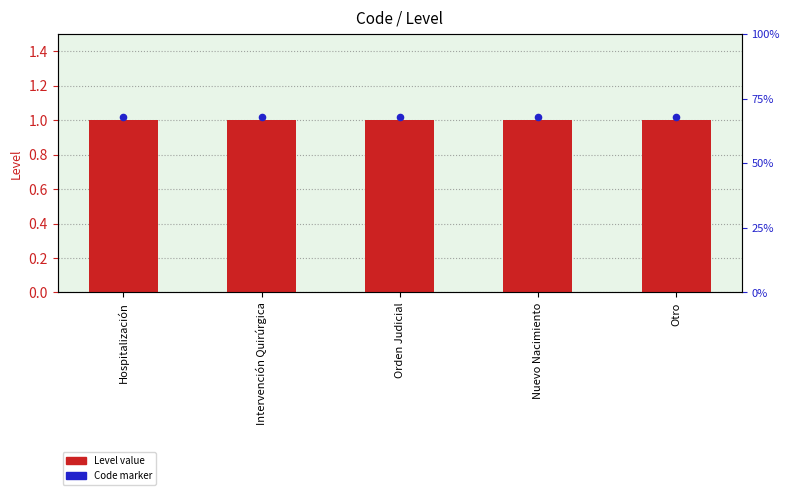

Which series has the largest Y range (max minus min)?

Level value